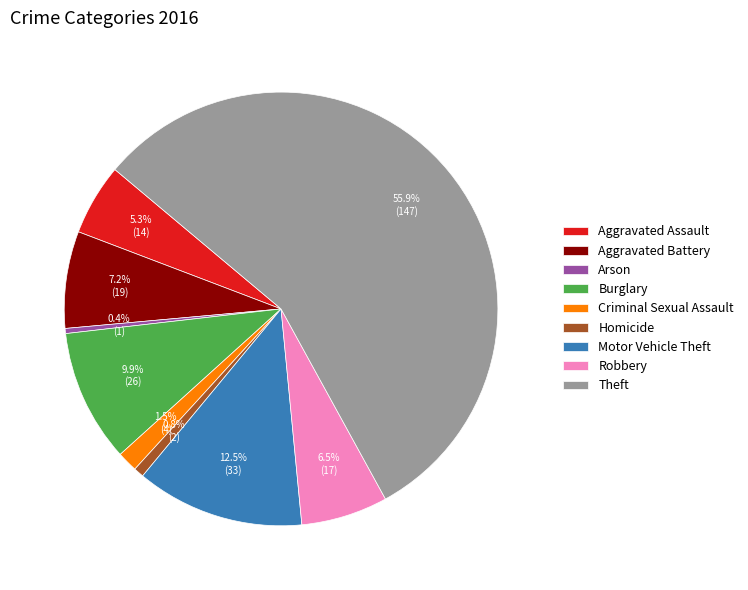

Does Aggravated Assault account for over 50% of the chart?

No